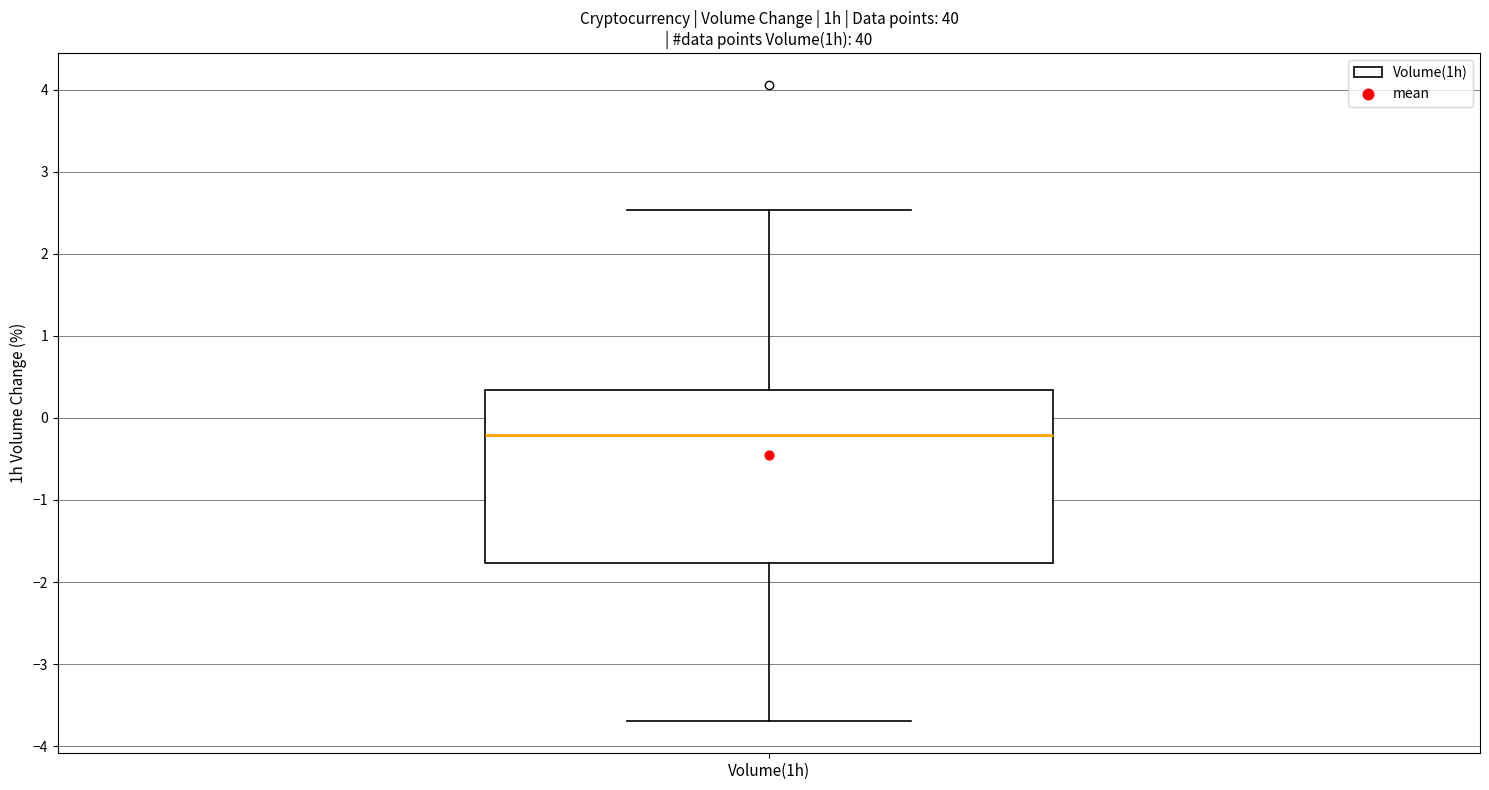

Transcribe this box plot: give where the median line is, the range the box spans, and where the two whiskers end, as read against the y-axis. The values are not printed on the chart, so give them approximately, as read against the axis.

median -0.2, box -1.8 to 0.3, whiskers -3.7 to 2.5